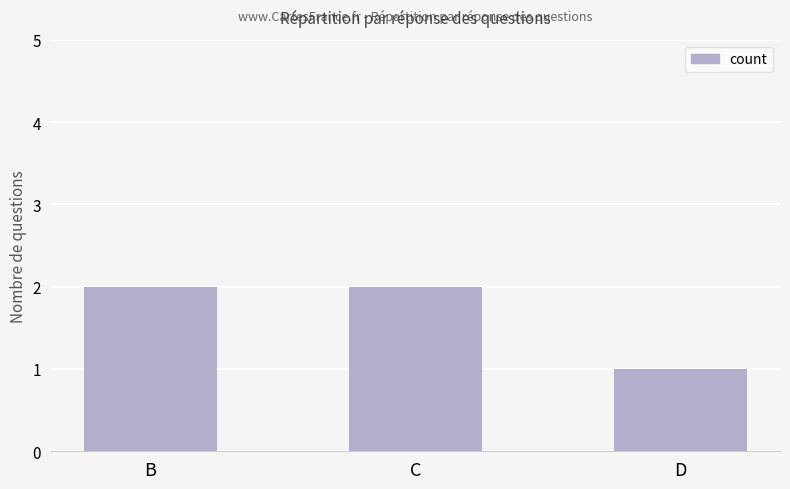

Reading left to right, extract all data points from this chart.

B=2	C=2	D=1